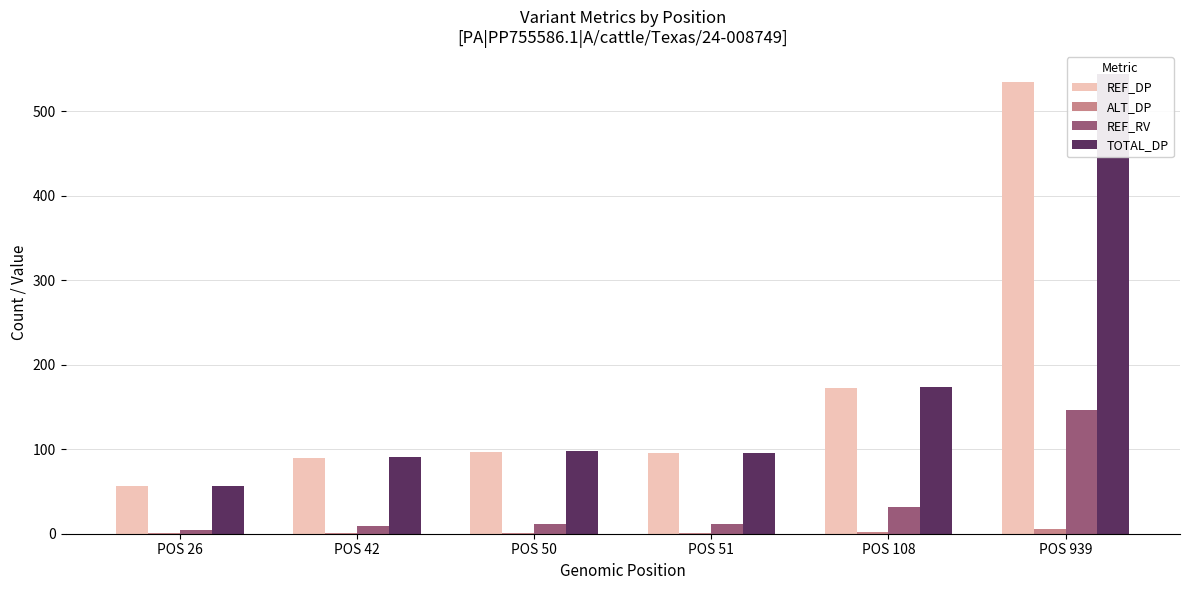

At which label is ALT_DP closest to 3?

POS 108